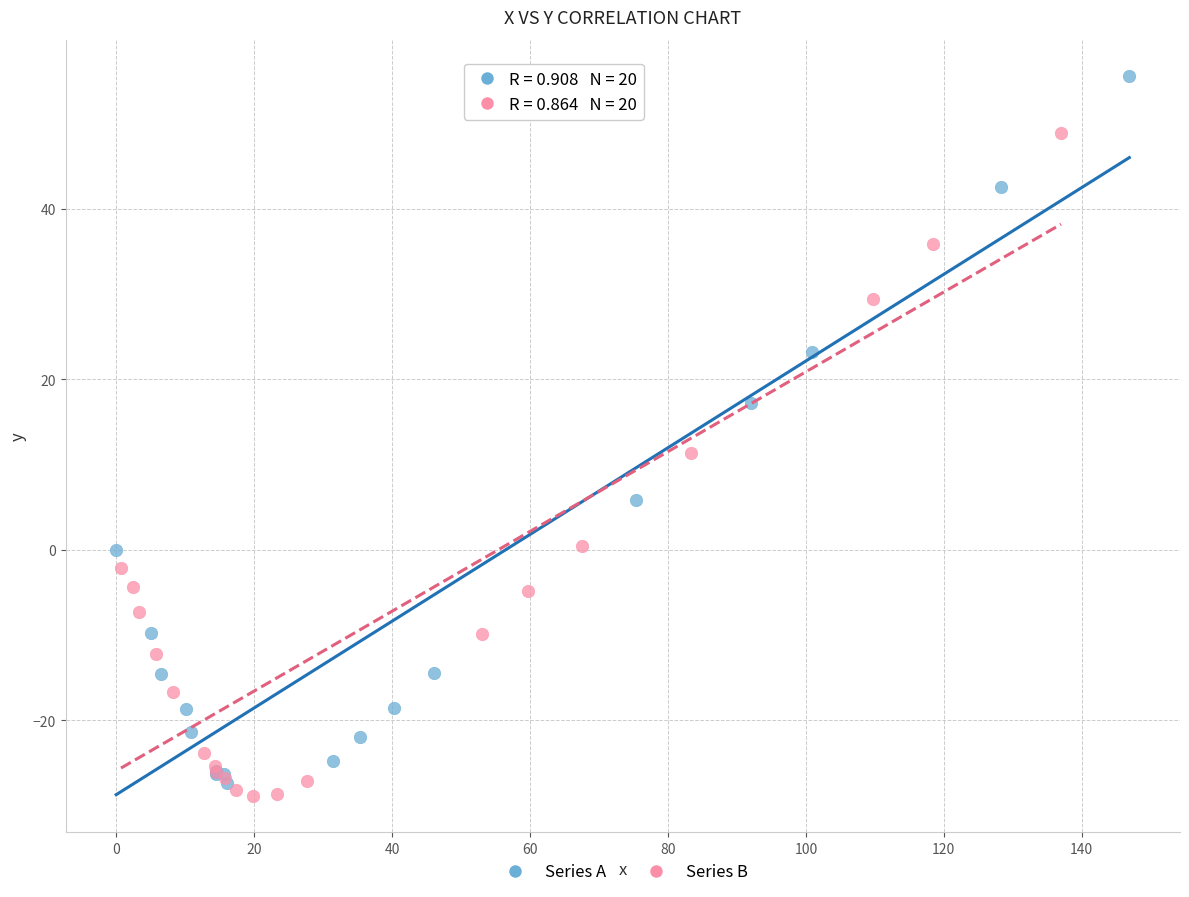

Which series has the largest Y range (max minus min)?

Series A